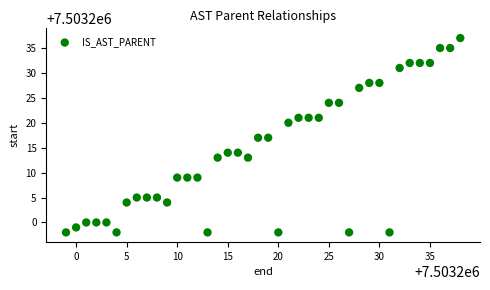

What is the range of Y values (max minus min)?

39